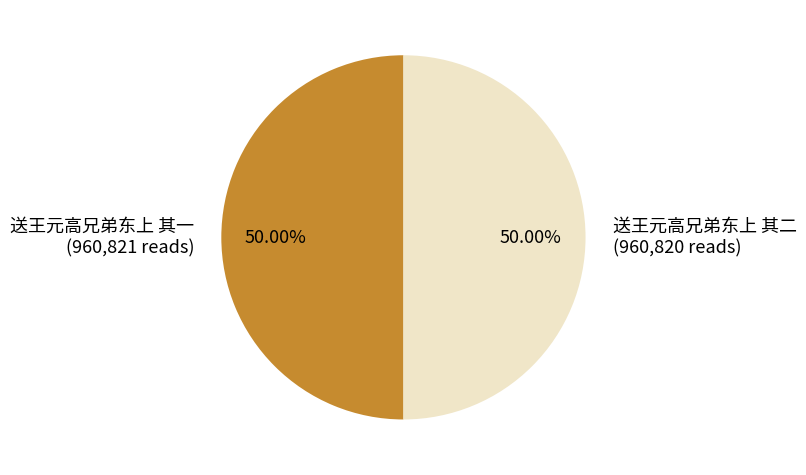

To the nearest percent, what portion does 送王元高兄弟东上 其一 represent?

50%